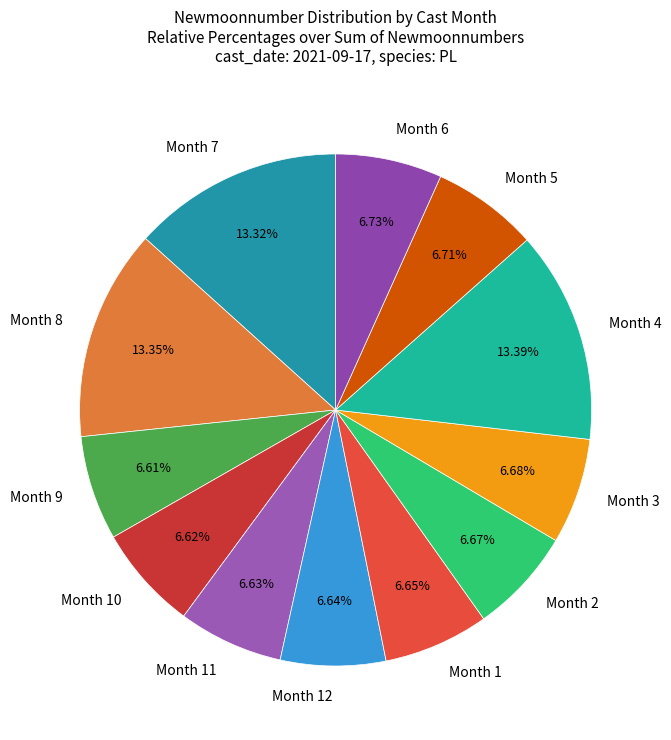

Is Month 11 the majority of the pie?

No